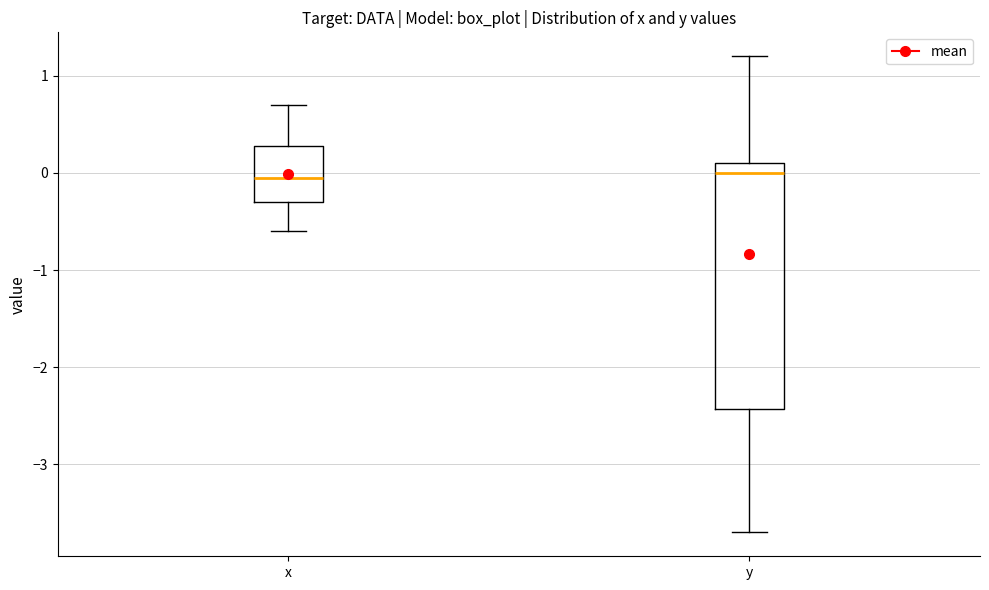

Reading left to right, read every box against the y-axis: the position of its median line, the range the box covers, and the ends of its whiskers. The values are not printed on the chart, so give them approximately, as read against the axis.

x: median 0.0, box -0.3 to 0.3, whiskers -0.6 to 0.7
y: median 0.0, box -2.4 to 0.1, whiskers -3.7 to 1.2